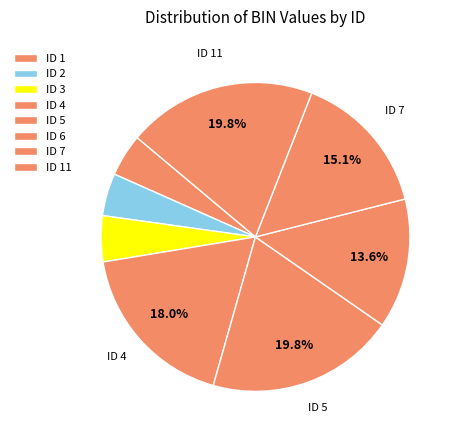

How many segments does this pie chart have?

8